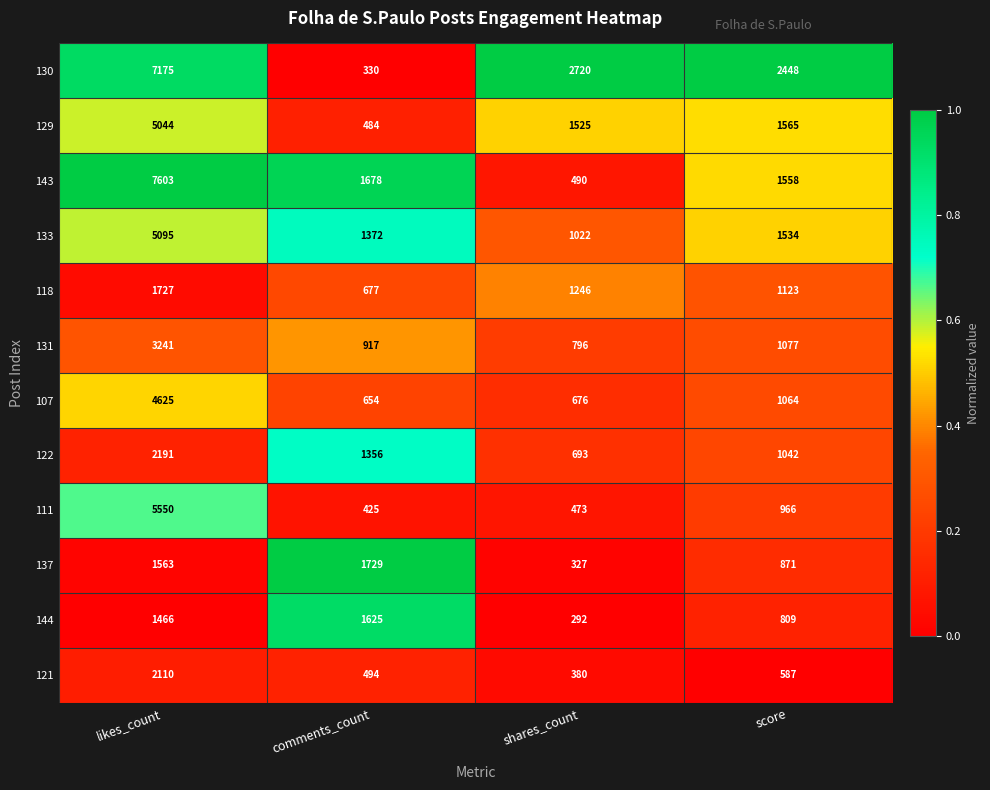

Rank the series by their maximum value, from lowest to highest.

144, 118, 137, 121, 122, 131, 107, 129, 133, 111, 130, 143